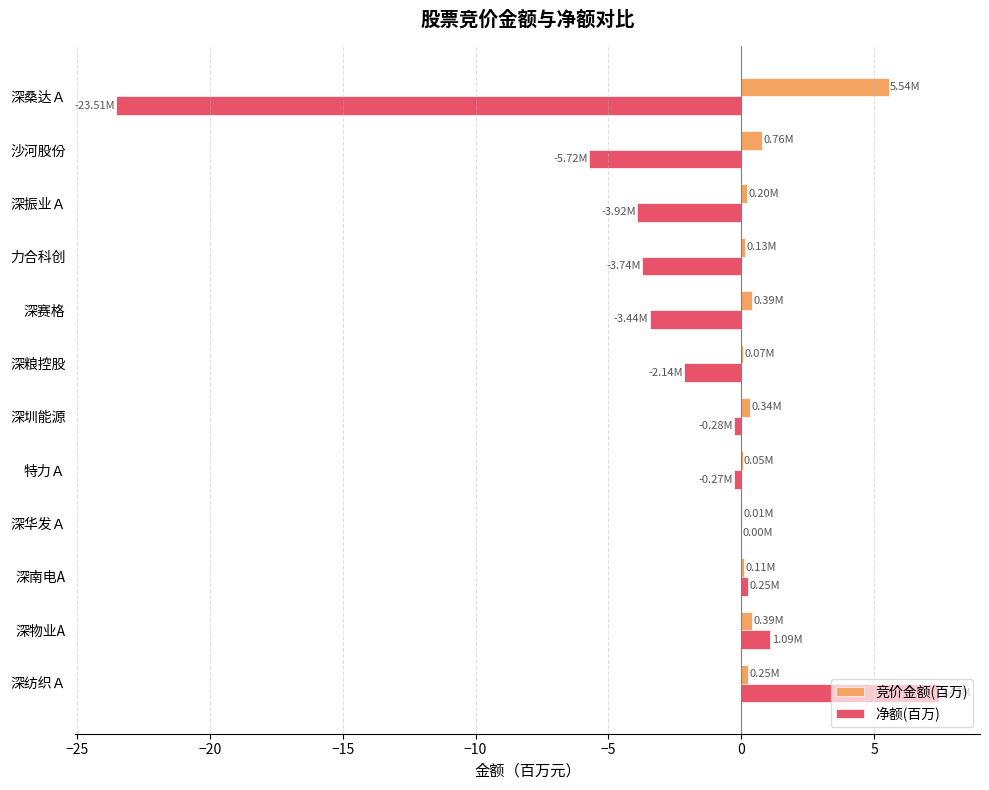

At which label is 净额(百万) closest to -8?

沙河股份